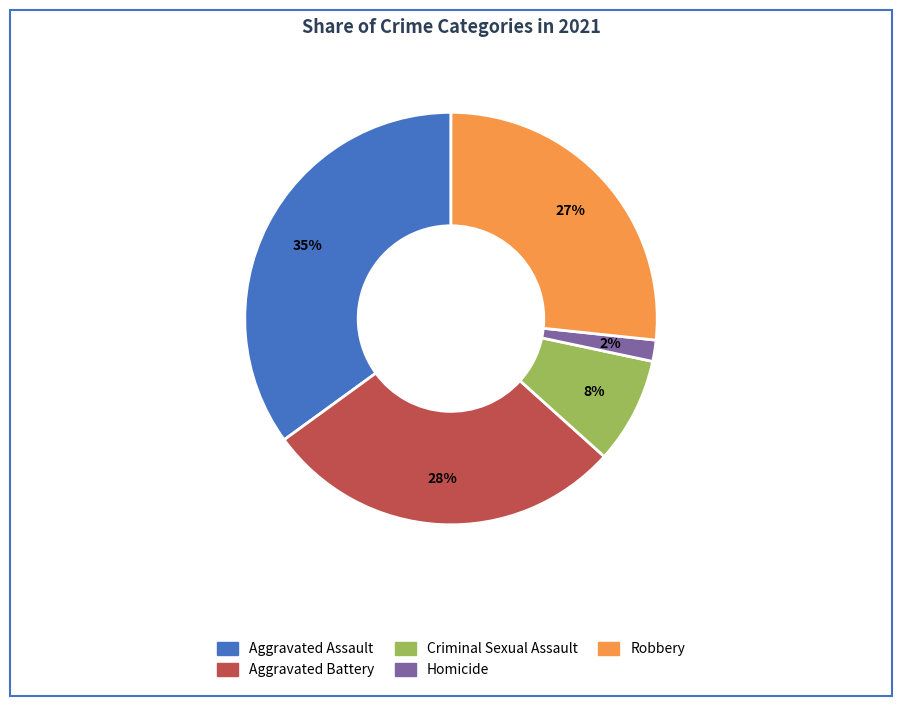

To the nearest percent, what portion does Homicide represent?

2%